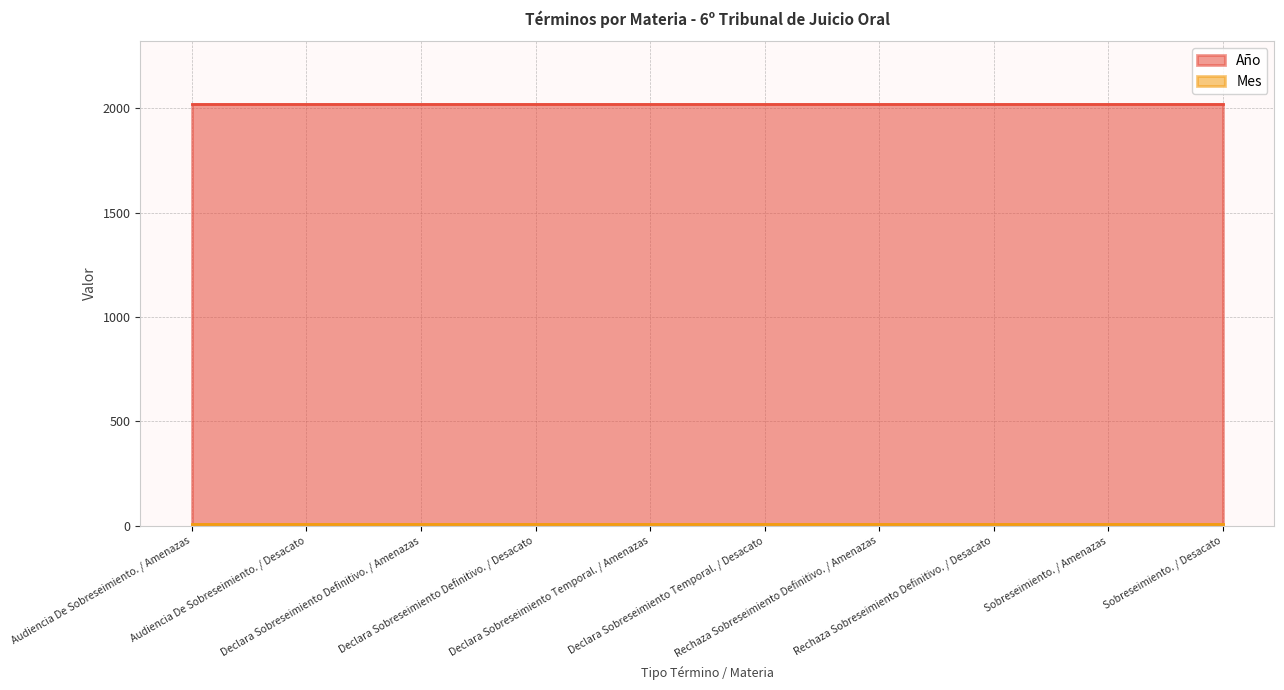

True or false: Mes and Año intersect in this chart.

False